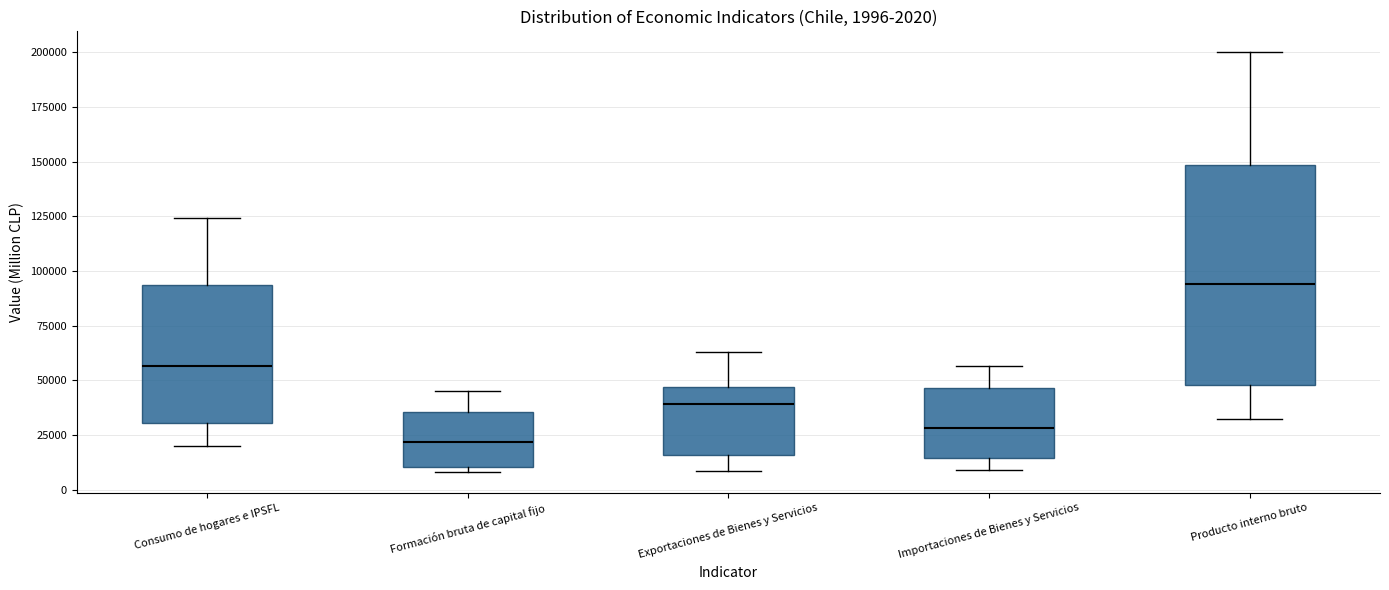

Which box is the tallest, from its lower edge to its upper edge?

Producto interno bruto